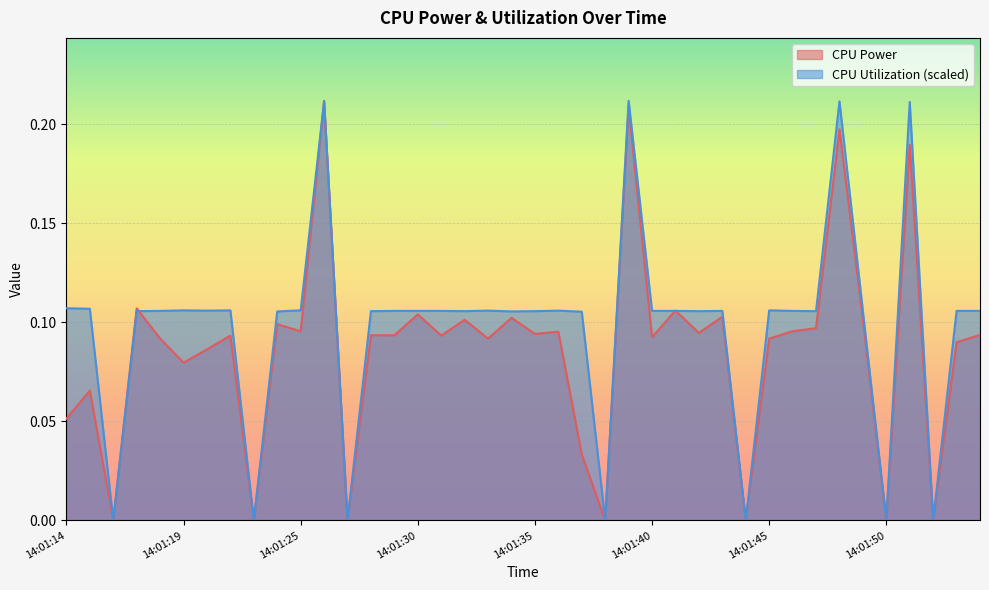

At which label is CPU Power closest to 0?

14:01:16